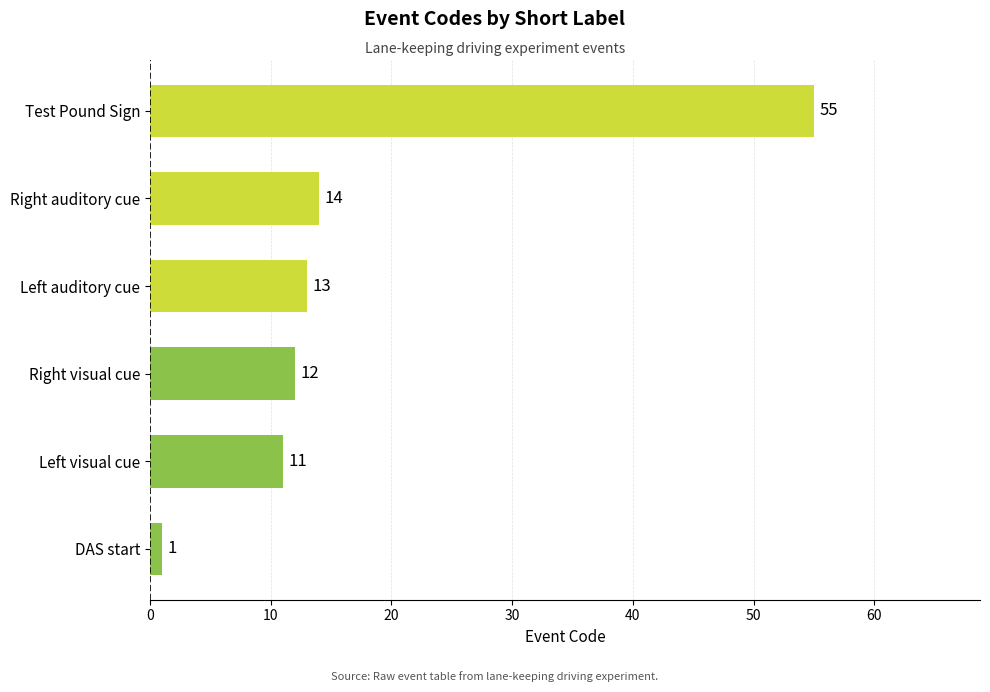

What is the ratio of the value at Right auditory cue to the value at Left visual cue?

1.3